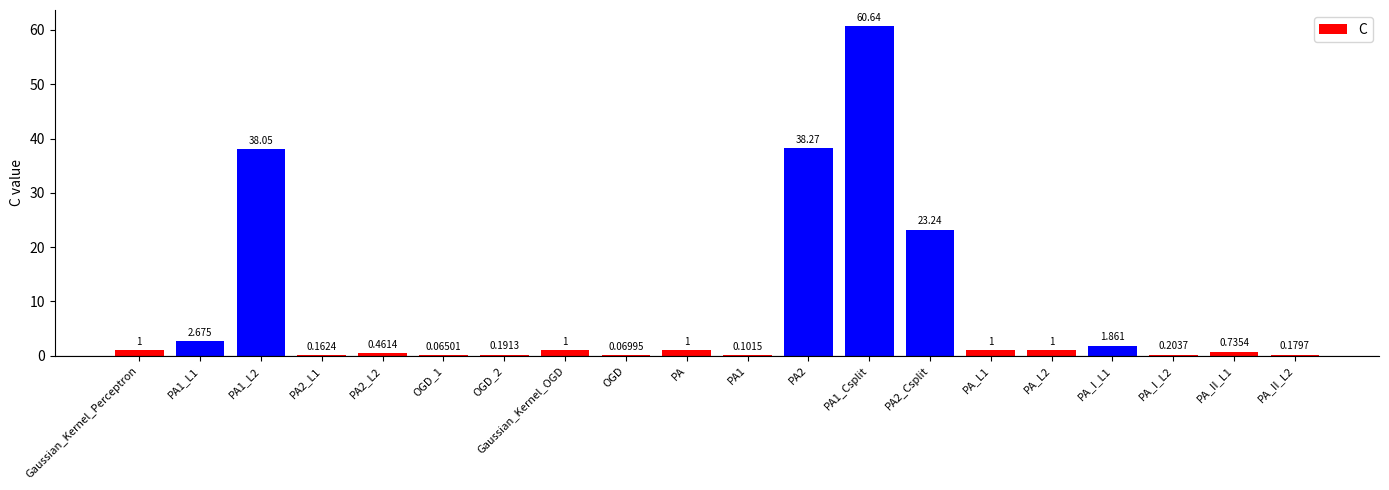

Rank the categories by value from lowest to highest.

OGD_1, OGD, PA1, PA2_L1, PA_II_L2, OGD_2, PA_I_L2, PA2_L2, PA_II_L1, Gaussian_Kernel_Perceptron, Gaussian_Kernel_OGD, PA, PA_L1, PA_L2, PA_I_L1, PA1_L1, PA2_Csplit, PA1_L2, PA2, PA1_Csplit